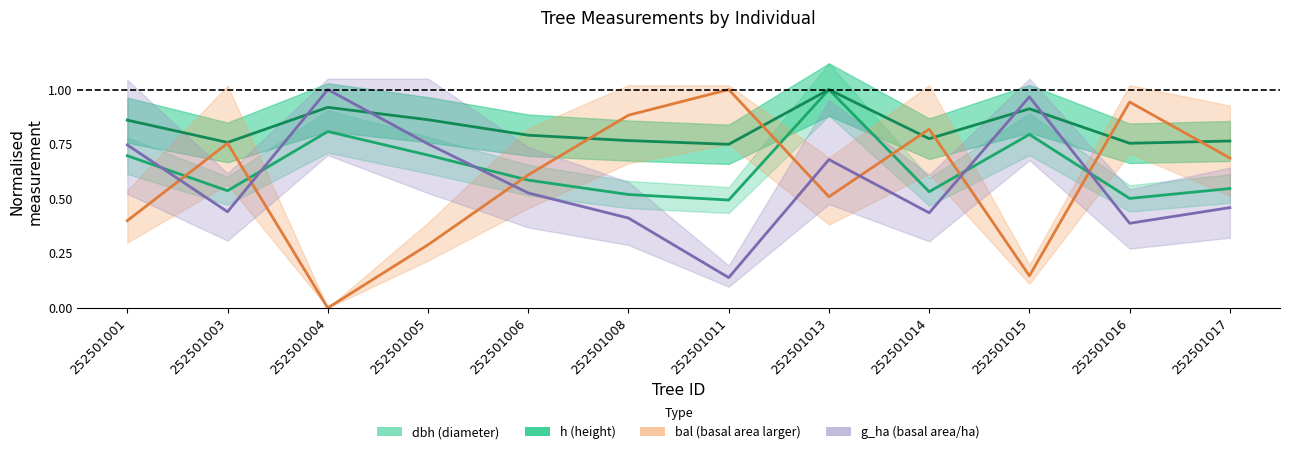

What are all the series names shown in the legend?

dbh, h, bal, g_ha